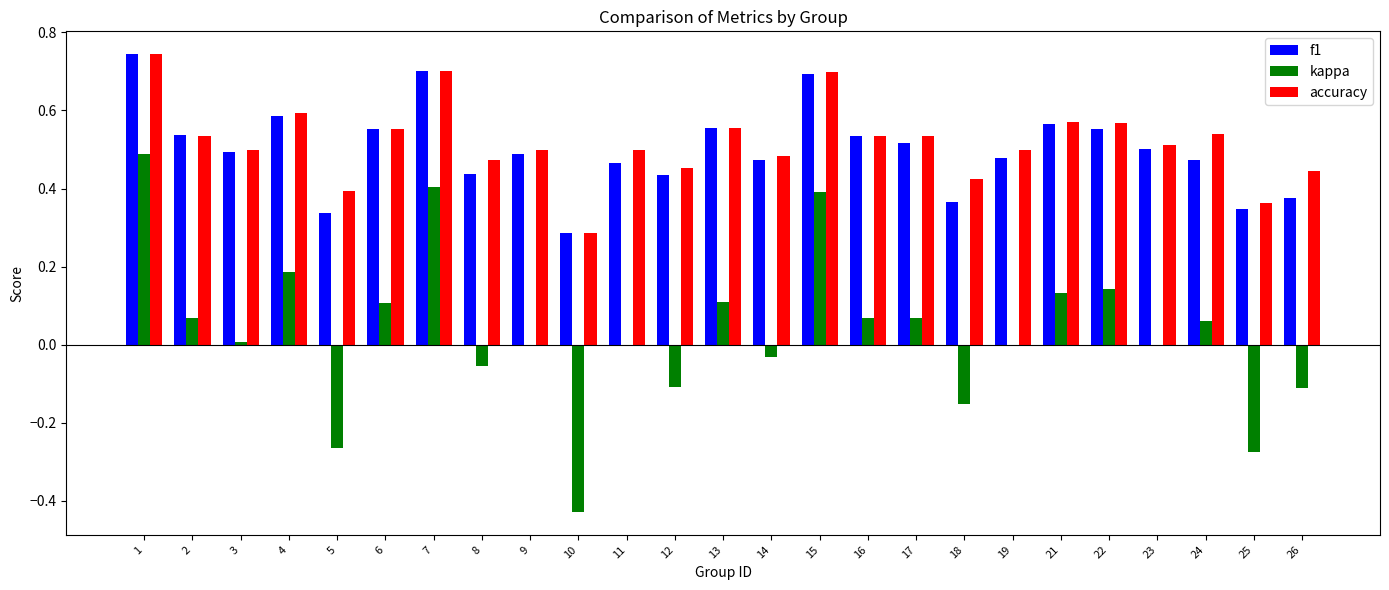

Count the number of categories in the chart.

25